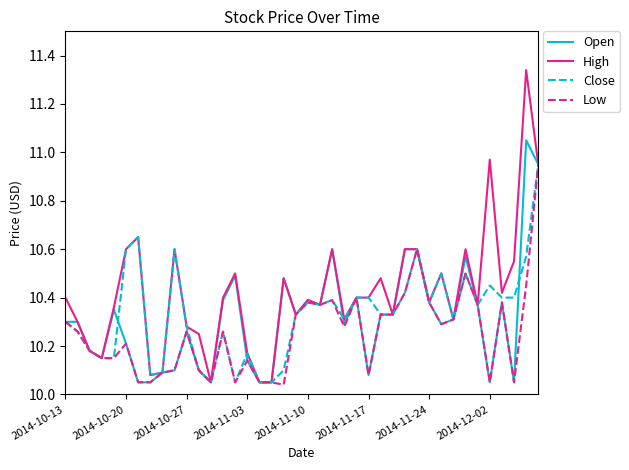

Which series has the largest total across all categories?

High